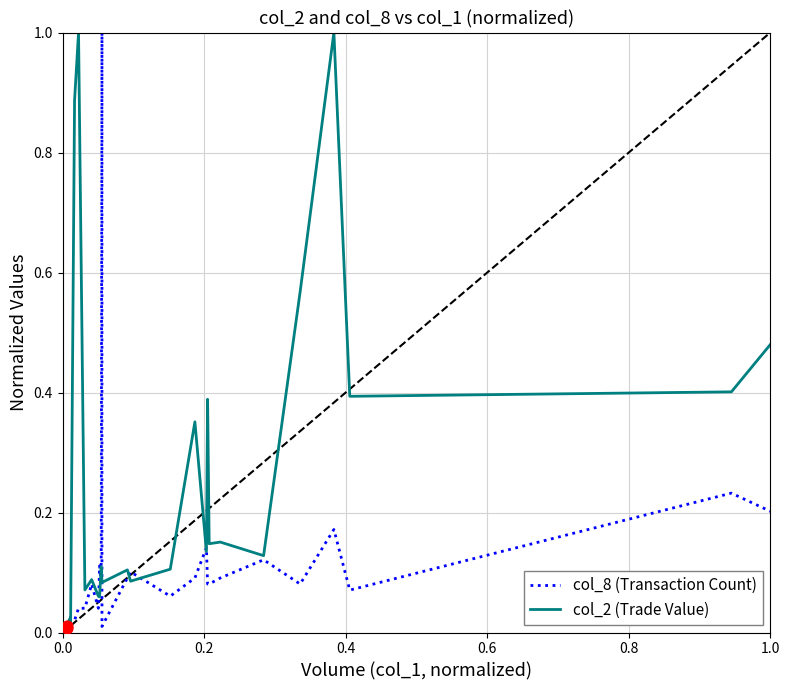

Which series has the largest total across all categories?

col_2 (Trade Value)